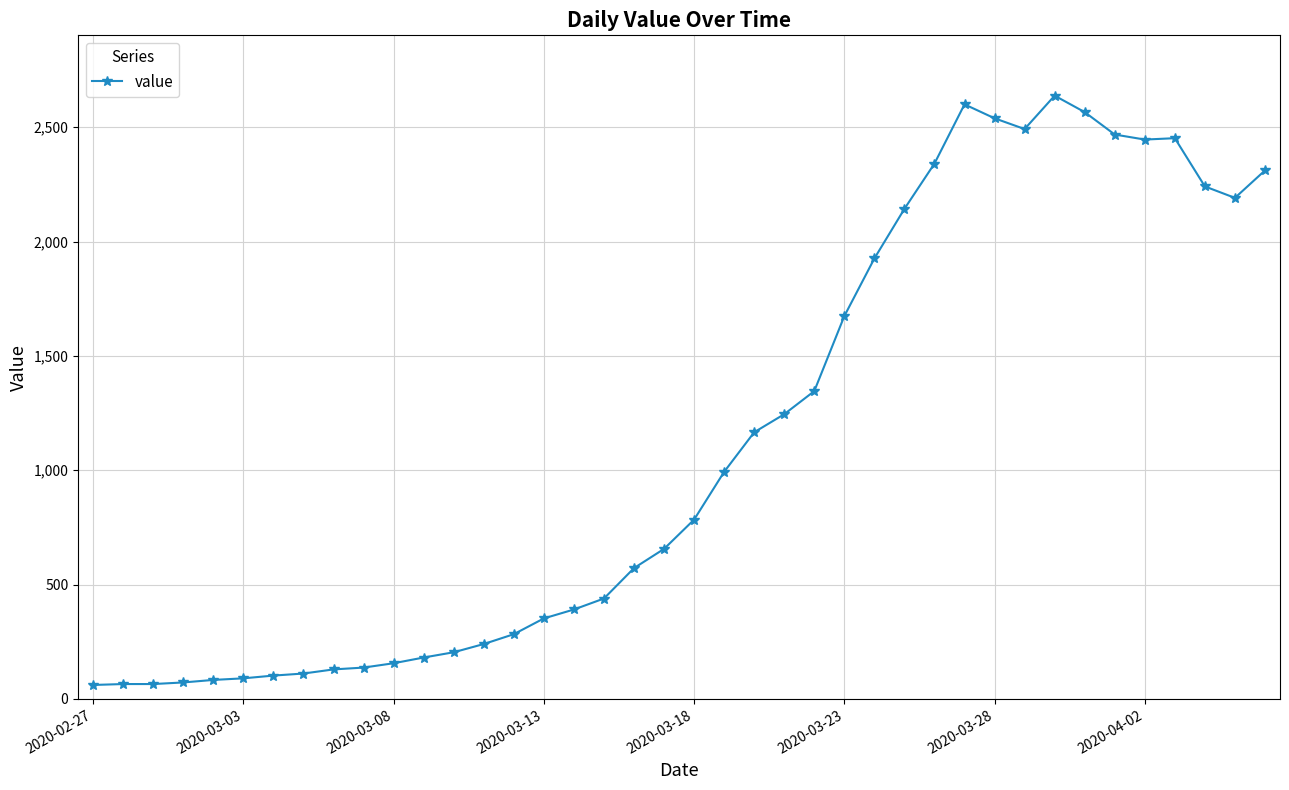

What is the value of the 7th point from the left?

102